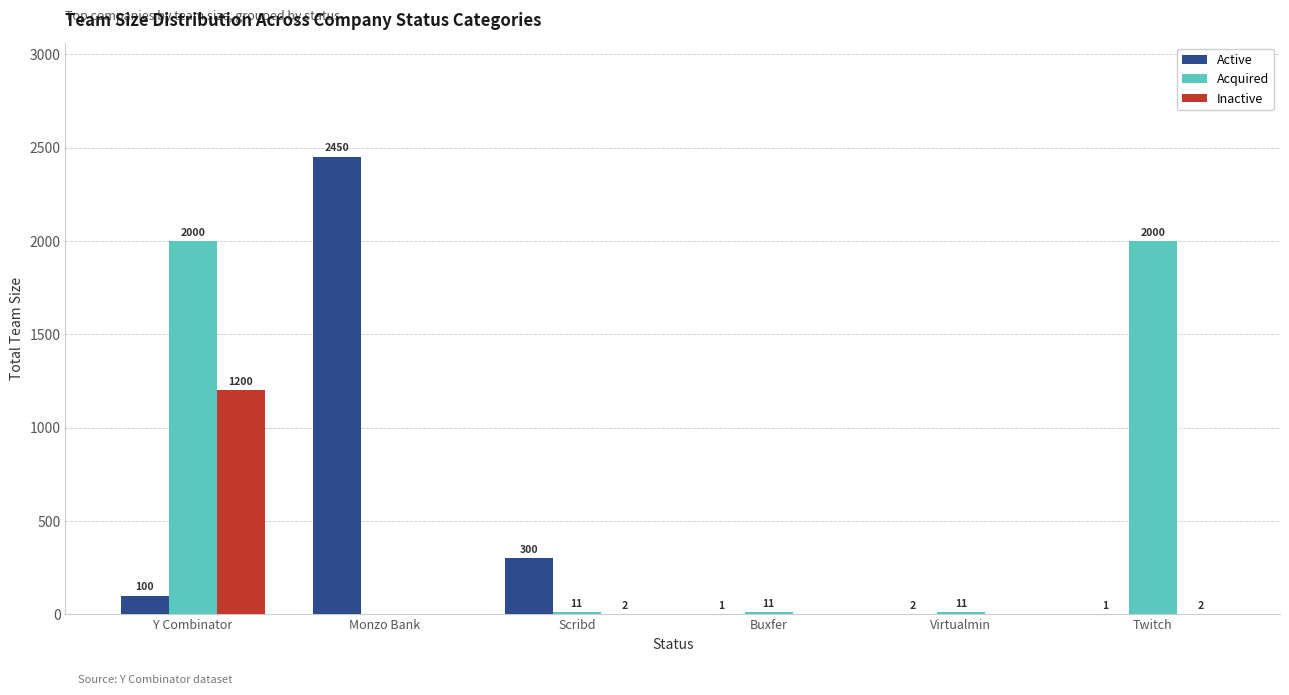

Is it true that Acquired equals 1211 at Y Combinator?

False